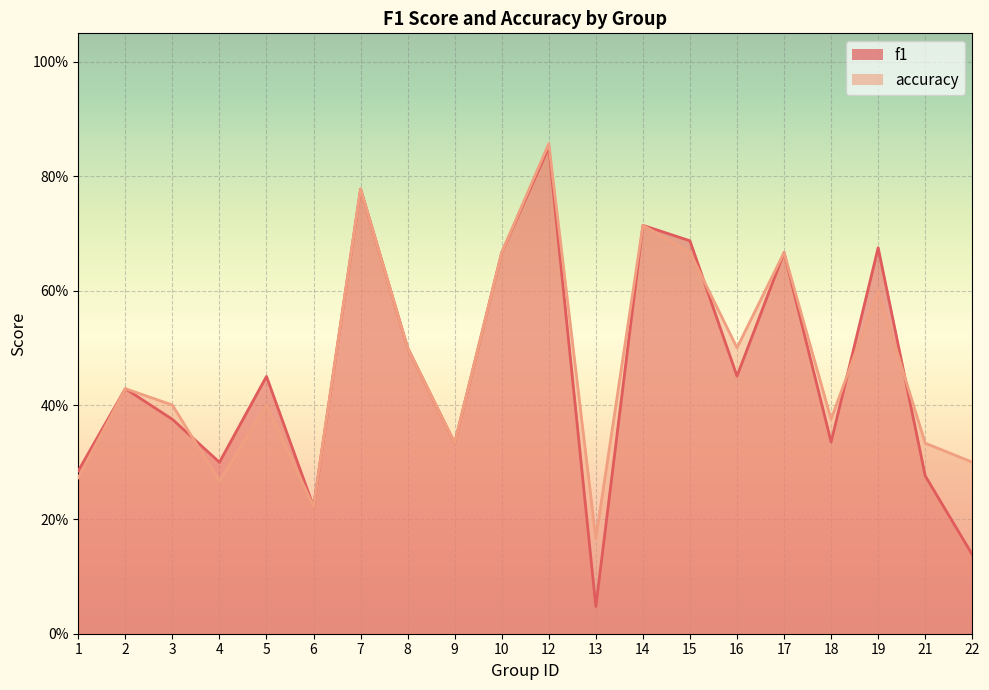

What value does the f1 series have at 15?

0.7